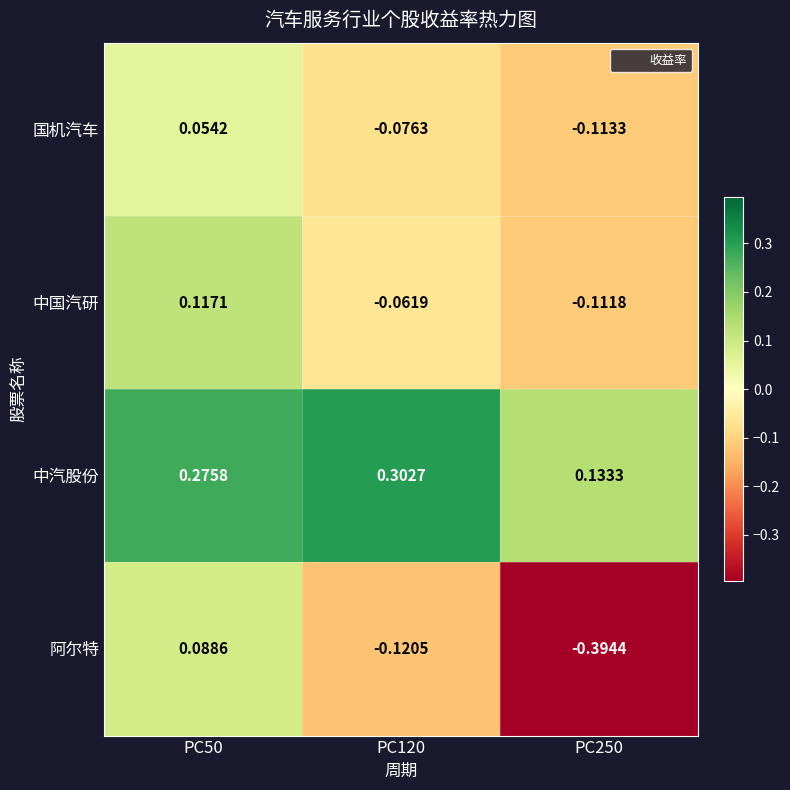

List the series in order of their peak value, highest first.

中汽股份, 中国汽研, 阿尔特, 国机汽车